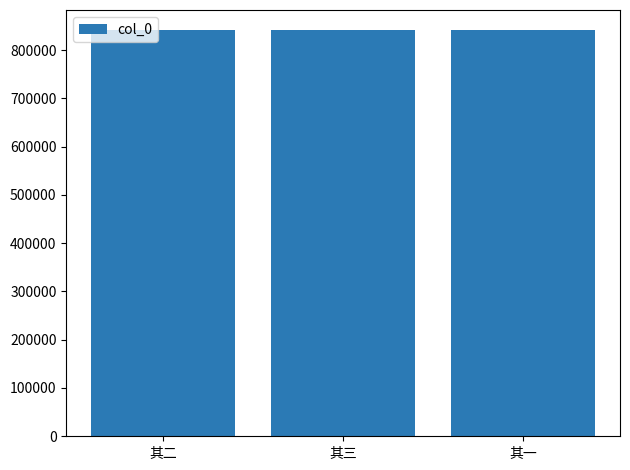

What is the average value?

840841